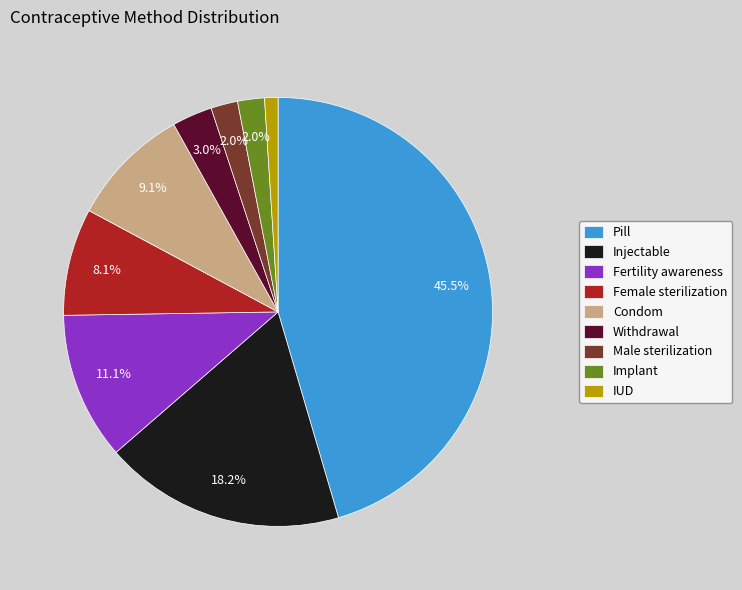

To the nearest percent, what is the difference between the largest and smallest slice percentages?

44%